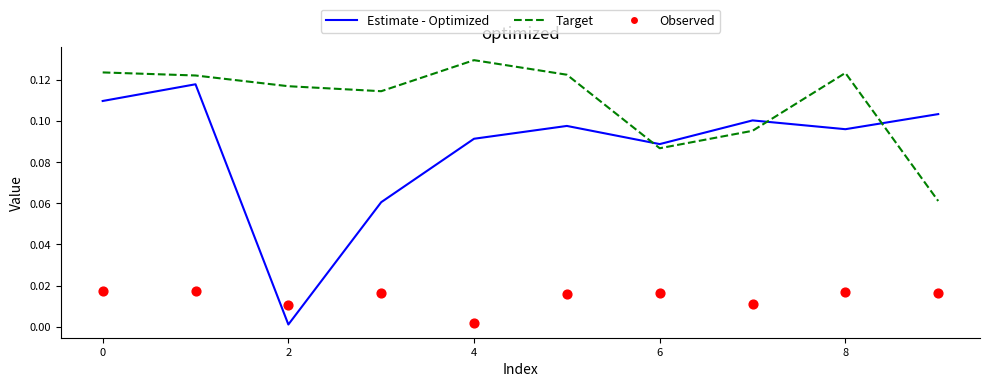

Which series contains the highest Y value?

Target